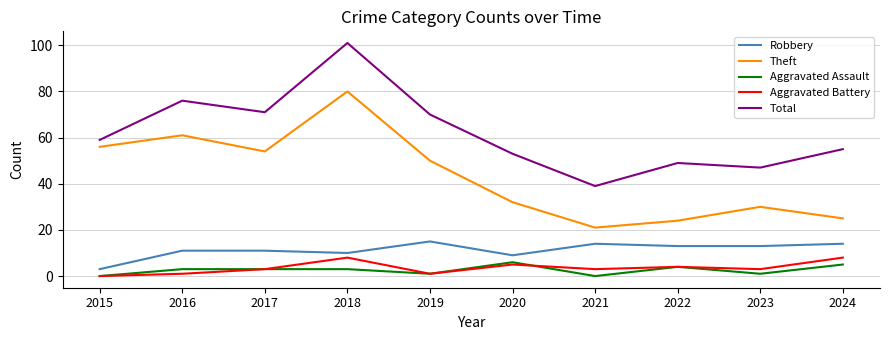

Is the value of Theft at 2016 greater than the value of Total at 2016?

No